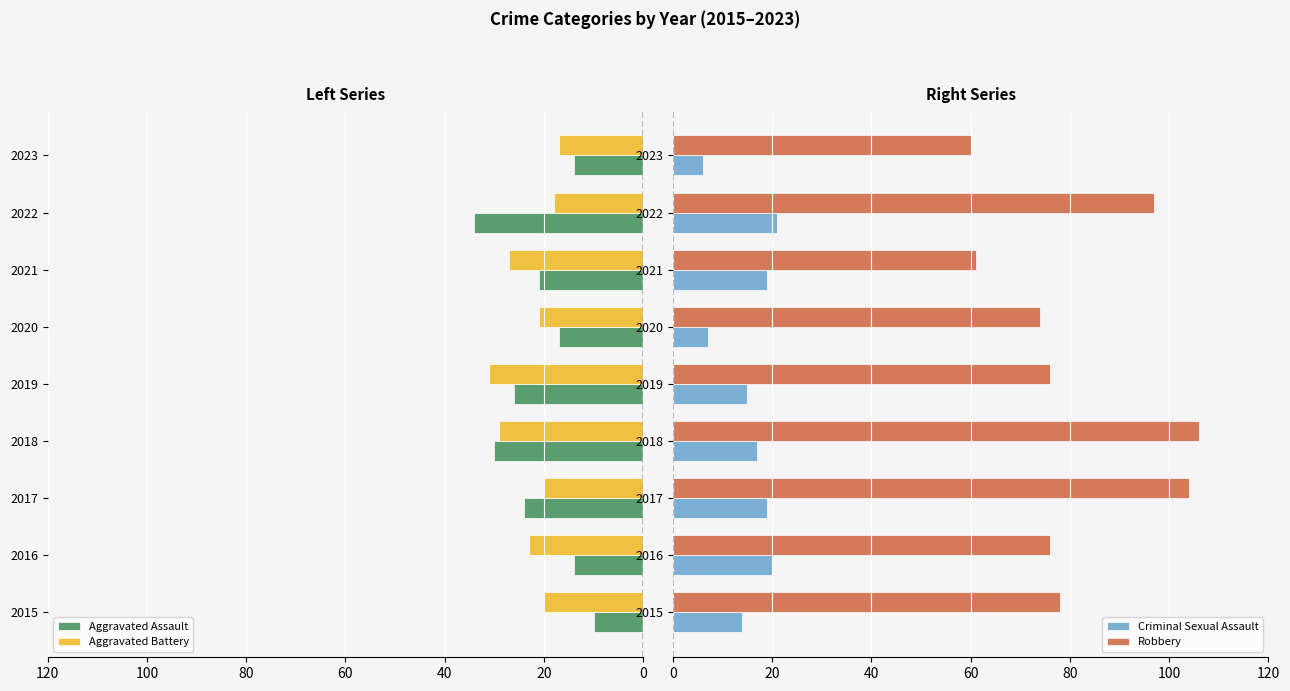

Which series has the widest spread of values?

Robbery